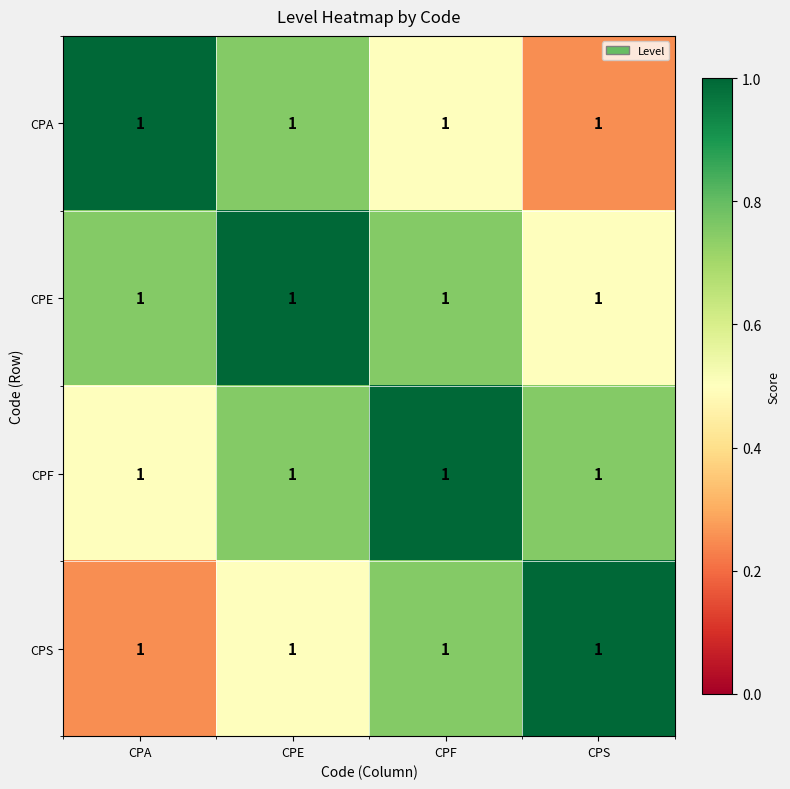

Rank the categories by CPF value from lowest to highest.

CPA, CPE, CPS, CPF